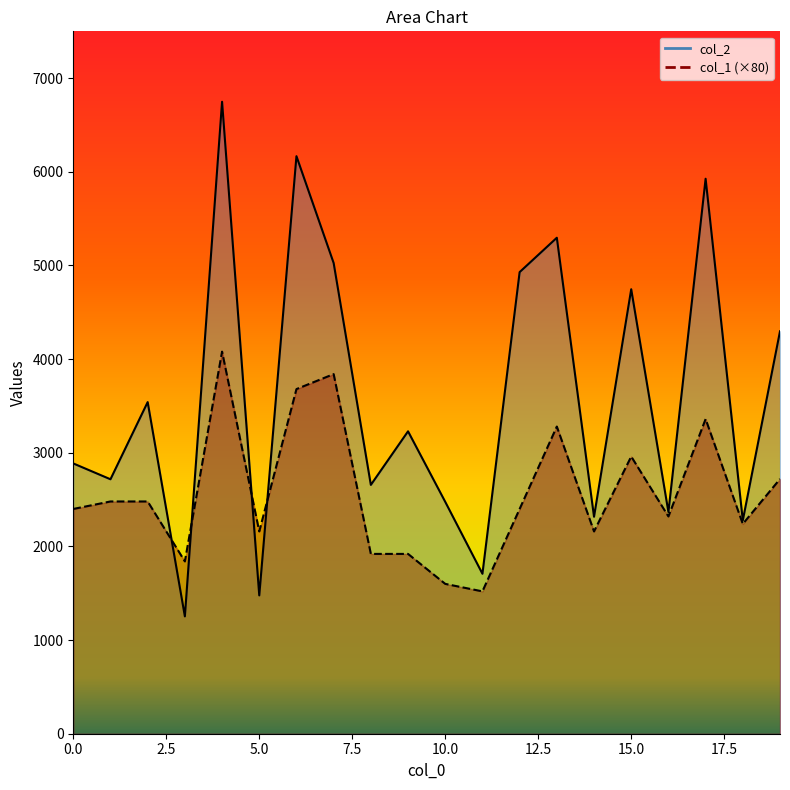

Rank the categories by col_2 value from highest to lowest.

4, 6, 17, 13, 7, 12, 15, 19, 2, 9, 0, 1, 8, 10, 16, 14, 18, 11, 5, 3